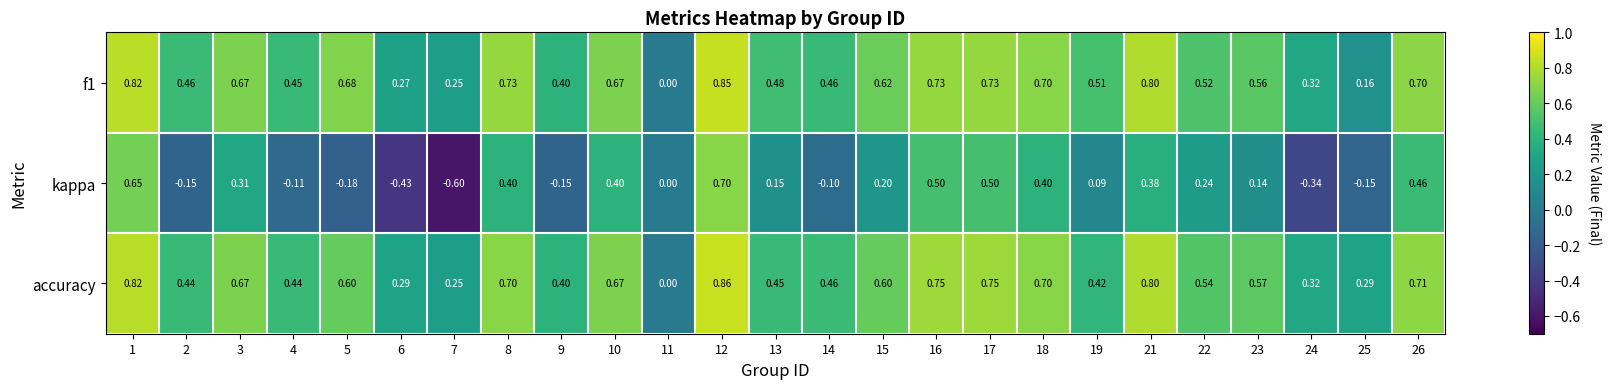

Which series changed the most between 19 and 21?

accuracy